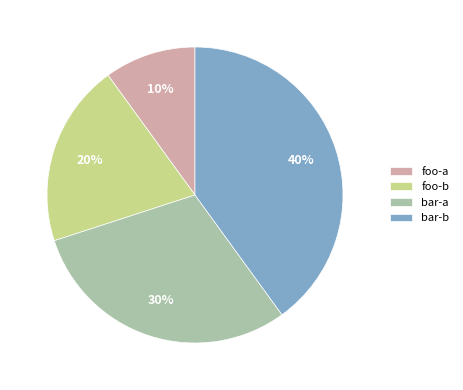

What is the smallest slice in the pie chart?

foo-a